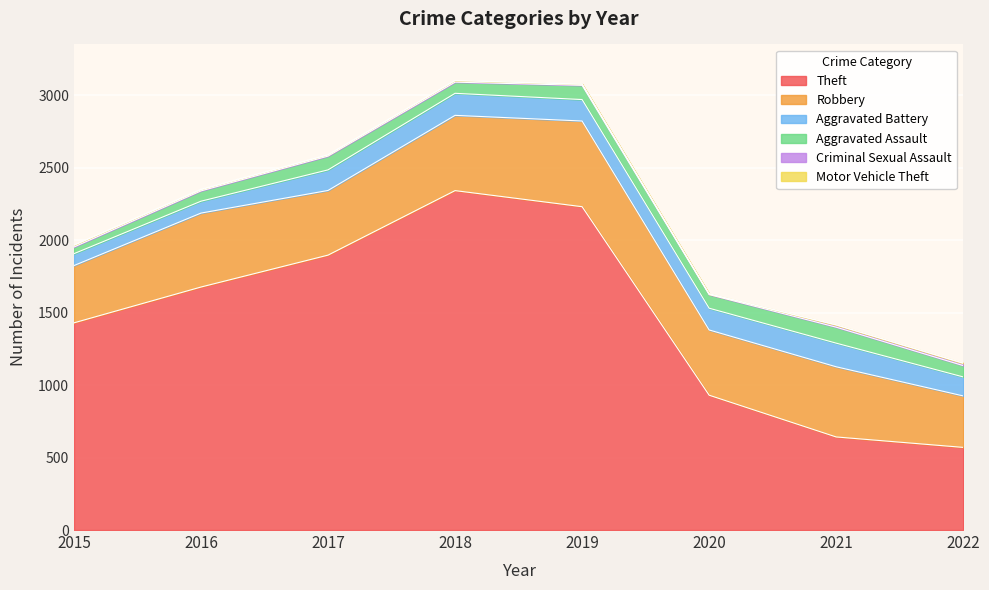

What is the highest value of the Motor Vehicle Theft series?

4